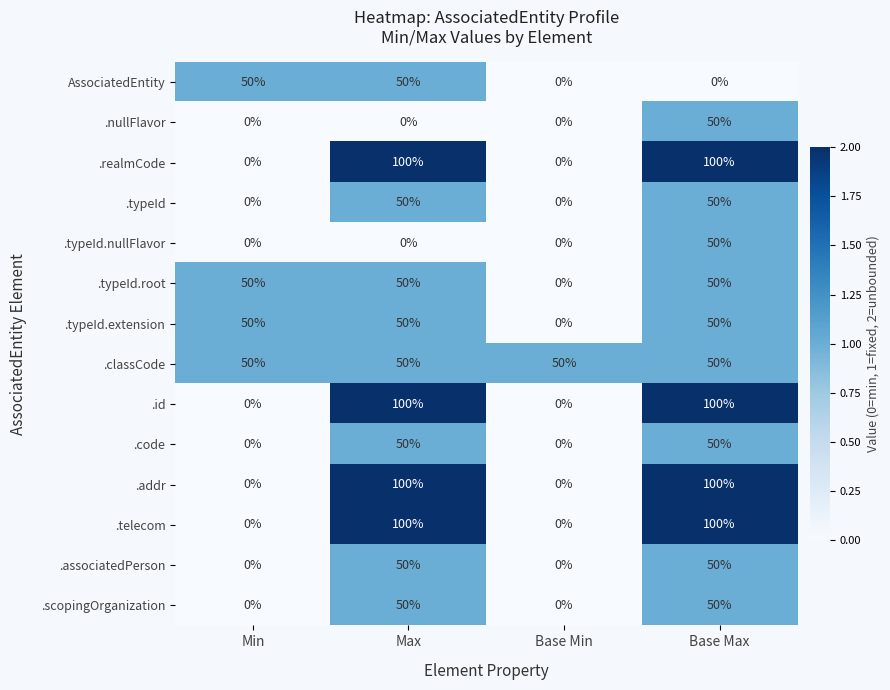

What is the maximum value for AssociatedEntity?

50